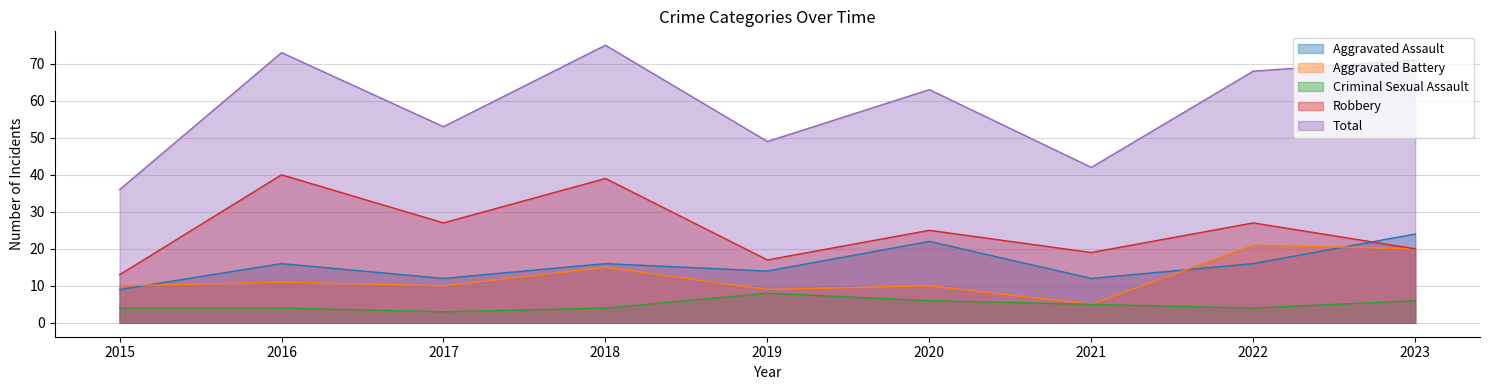

At how many categories does at least one series exceed 18?

9